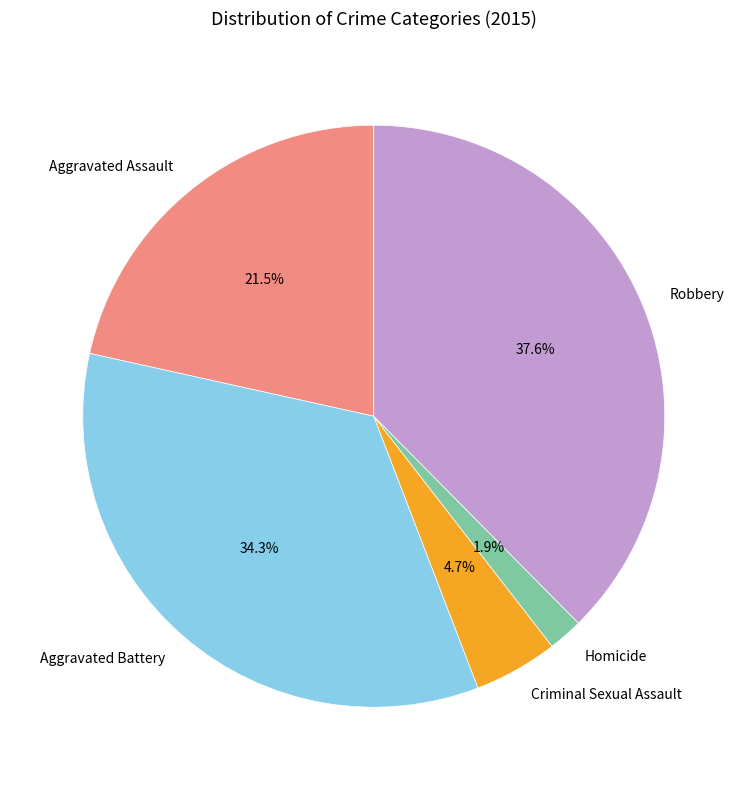

Which has a higher value, Criminal Sexual Assault or Robbery?

Robbery